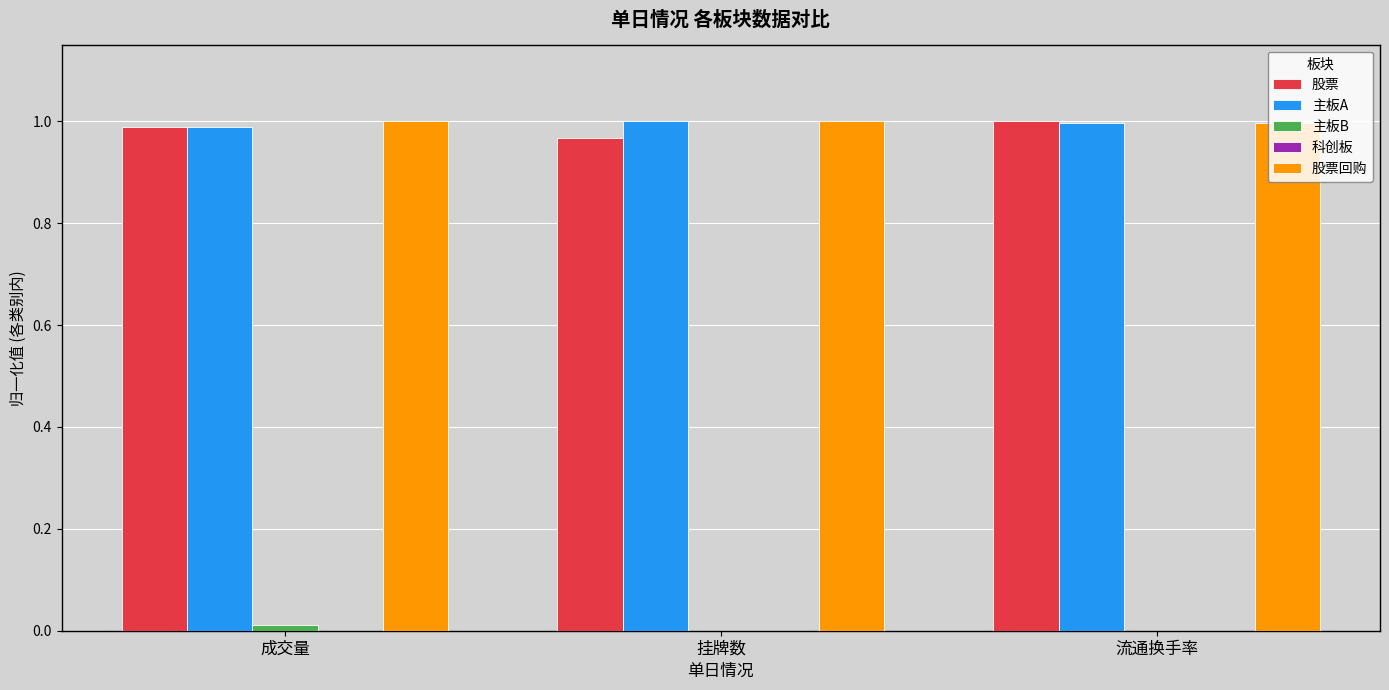

The 股票 series shows 1.0 at 成交量. True or false?

True